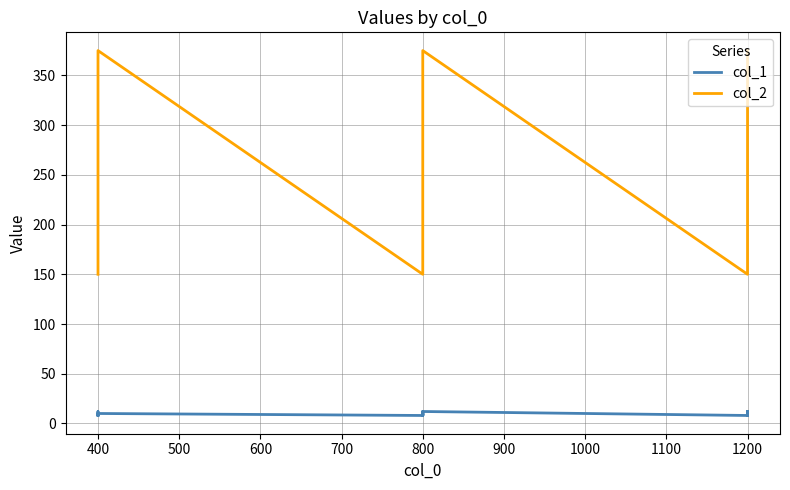

What is the average value of the col_2 series?

236